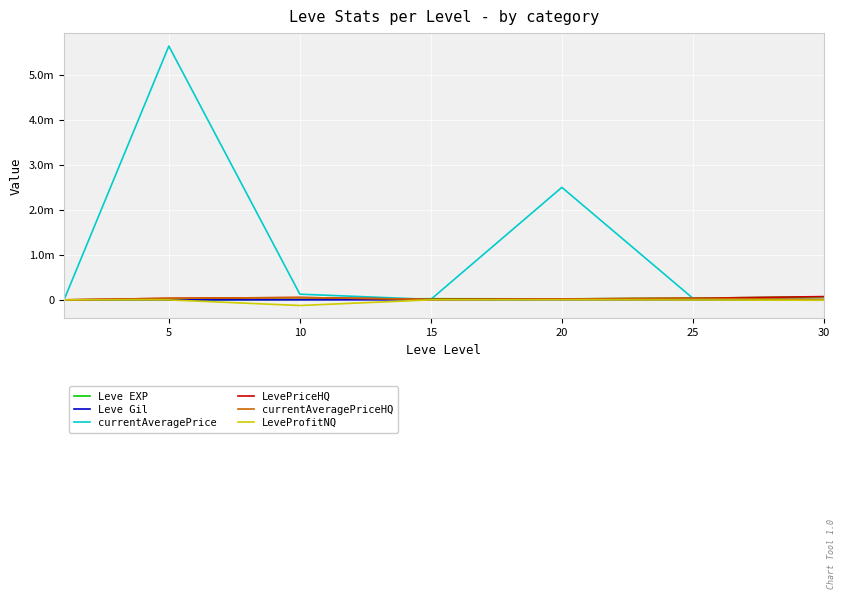

Where is the first local maximum for currentAveragePriceHQ?

10